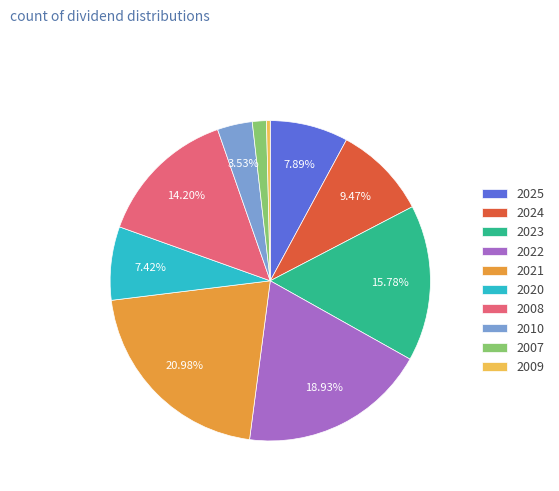

Which category has the smallest portion of the pie?

2009